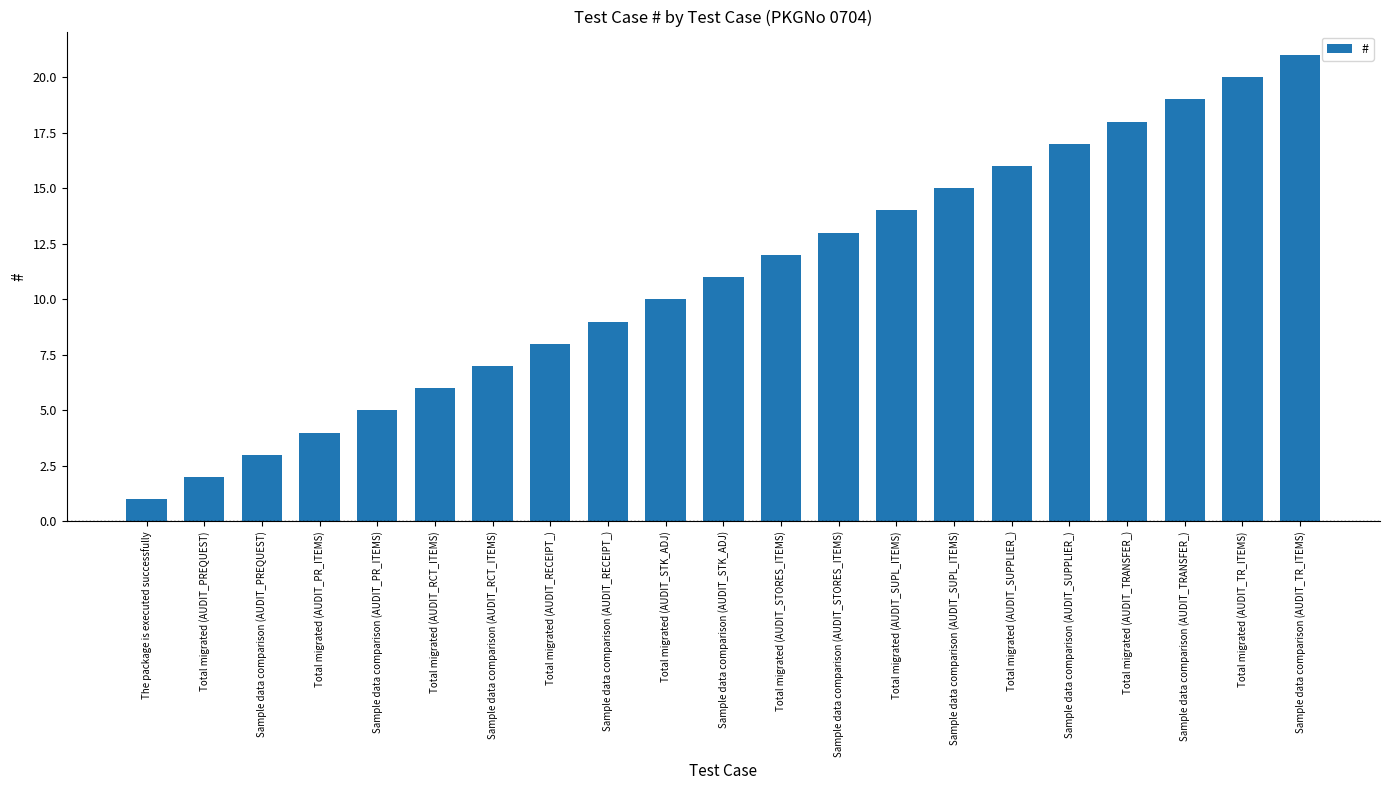

What is the difference between the values at Sample data comparison (AUDIT_RCT_ITEMS) and Sample data comparison (AUDIT_SUPPLIER_)?

10